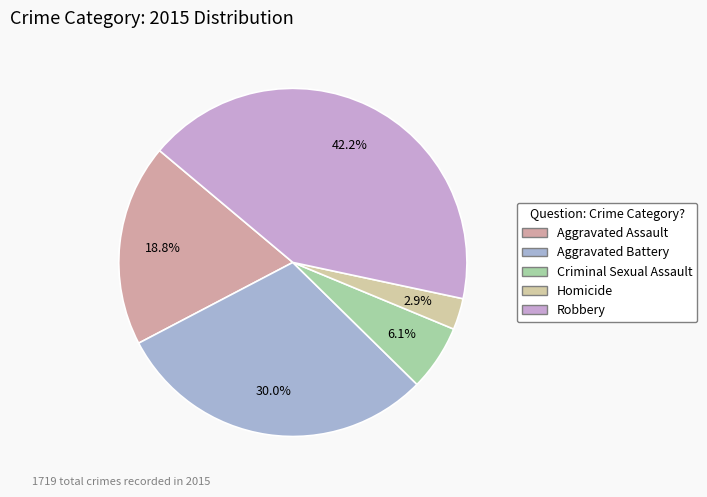

Rank the categories by value from lowest to highest.

Homicide, Criminal Sexual Assault, Aggravated Assault, Aggravated Battery, Robbery